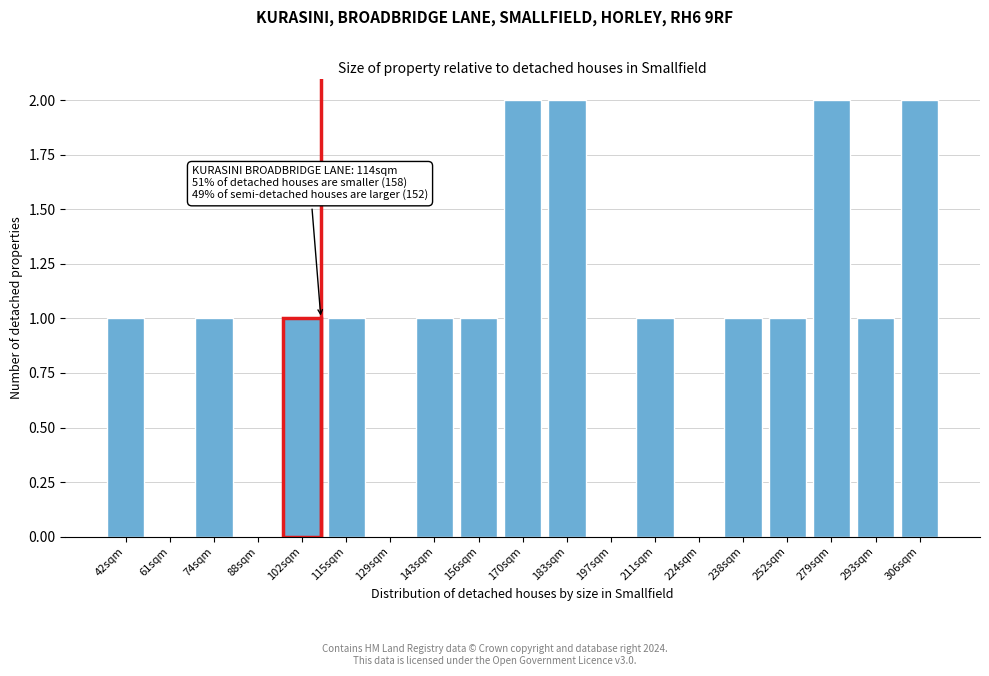

Reading left to right, transcribe all the data shown in this chart.

42sqm=1	61sqm=0	74sqm=1	88sqm=0	102sqm=1	115sqm=1	129sqm=0	143sqm=1	156sqm=1	170sqm=2	183sqm=2	197sqm=0	211sqm=1	224sqm=0	238sqm=1	252sqm=1	279sqm=2	293sqm=1	306sqm=2